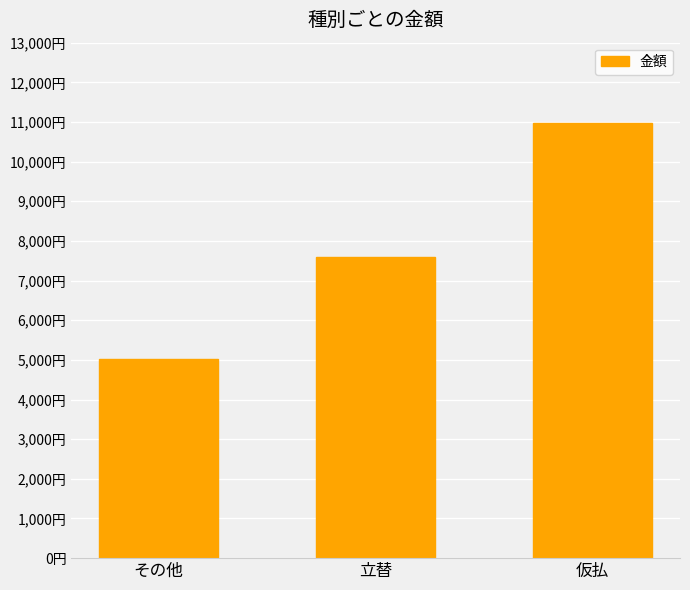

List the labels in order of value, smallest first.

その他, 立替, 仮払